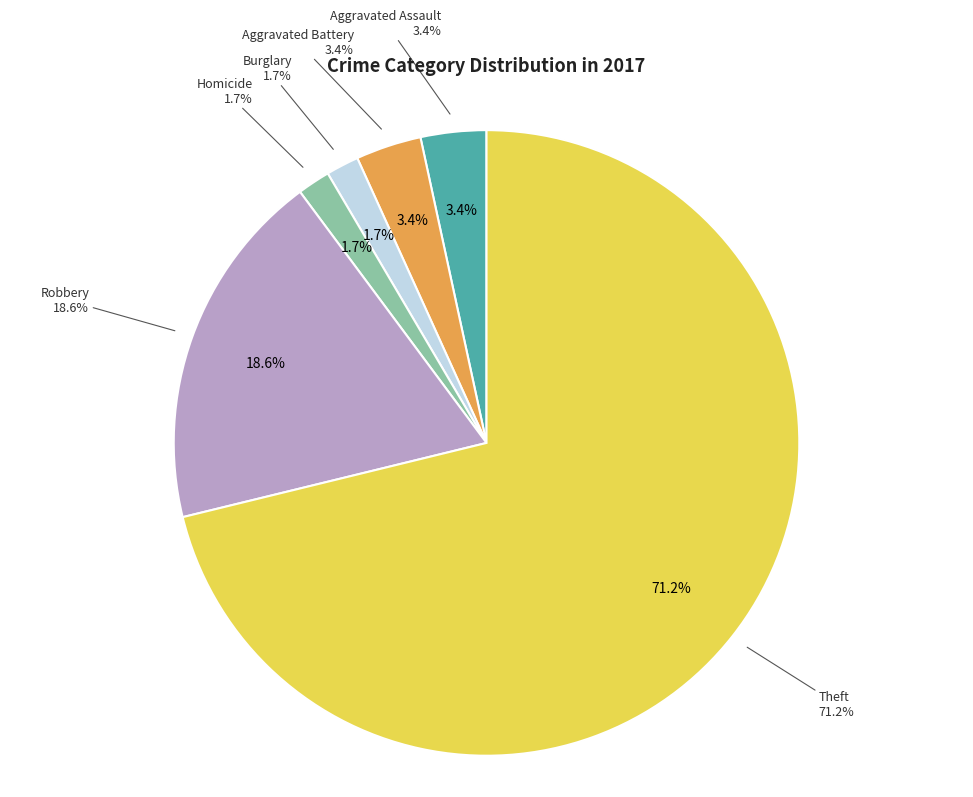

True or false: Robbery accounts for 19% of the total.

True